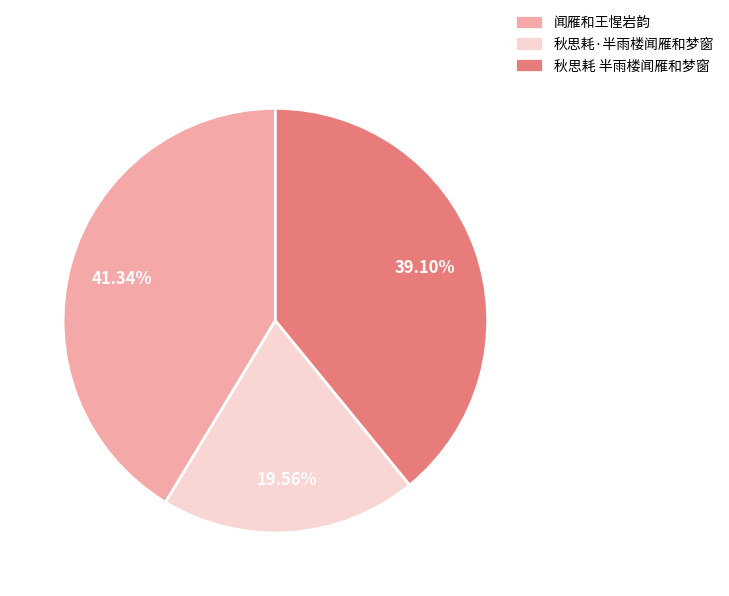

Is there a majority slice in this chart?

No